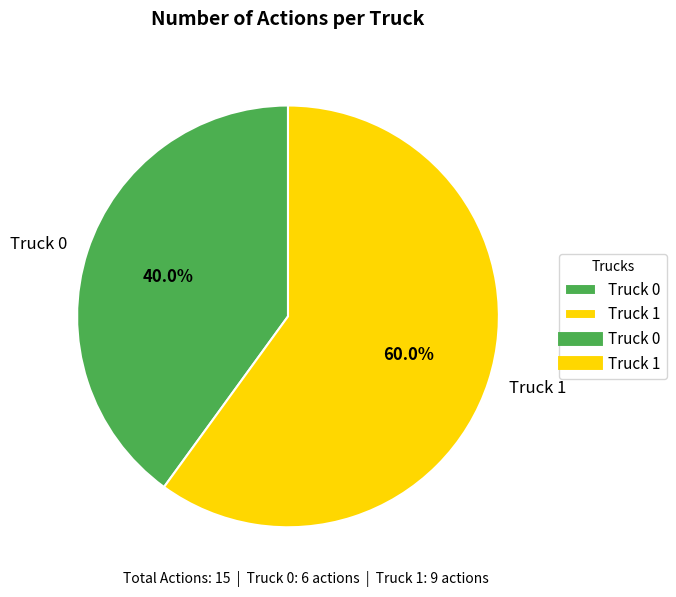

To the nearest percent, what percentage of the pie is Truck 1?

60%